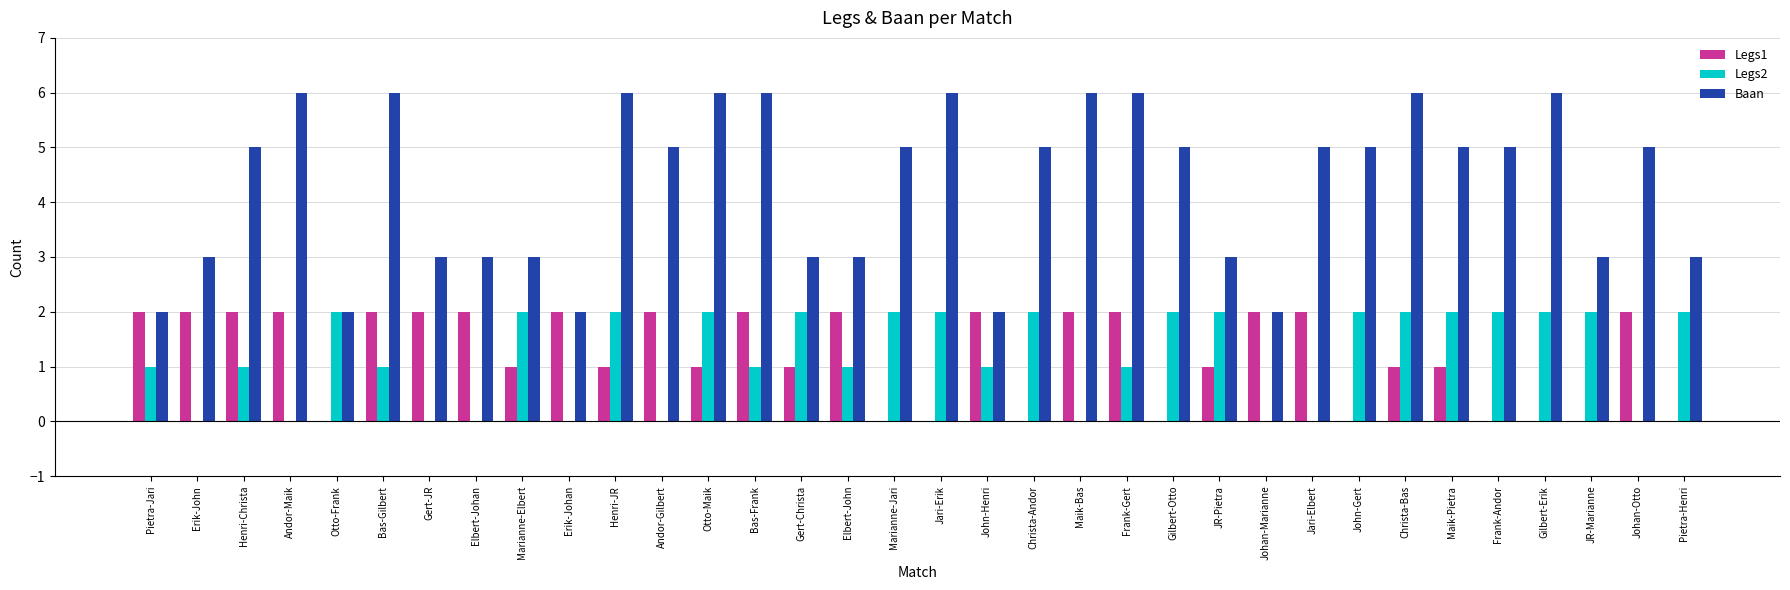

How many series are shown in this chart?

3